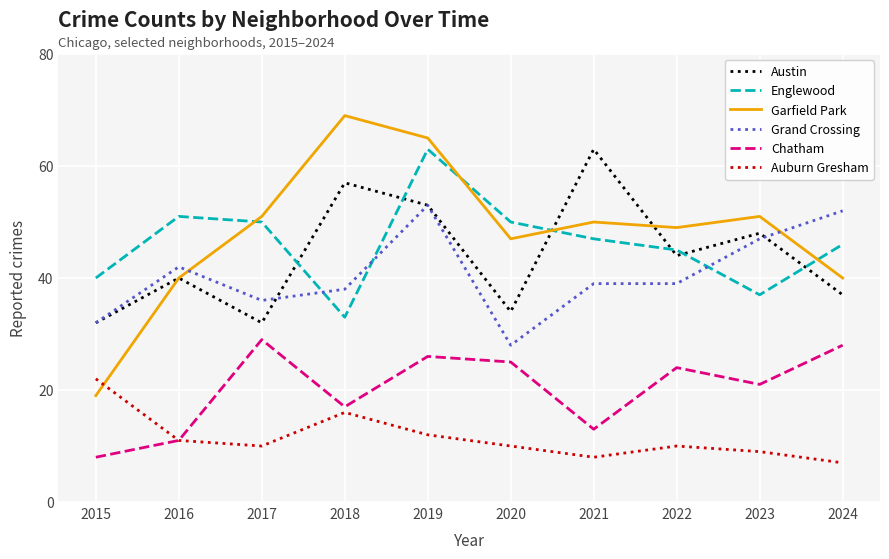

The Chatham series shows 14 at 2020. True or false?

False